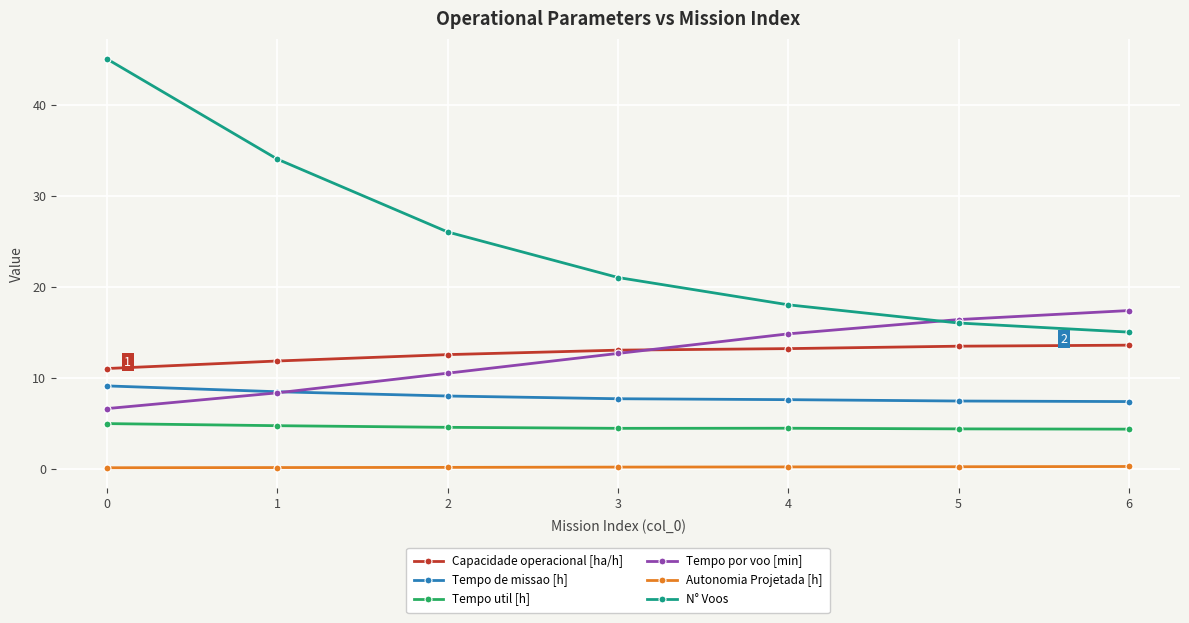

Rank the categories by N° Voos value from lowest to highest.

6, 5, 4, 3, 2, 1, 0